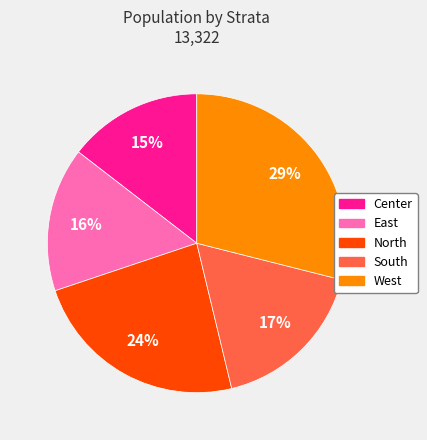

To the nearest percent, what is the difference between the North and Center slice percentages?

9%